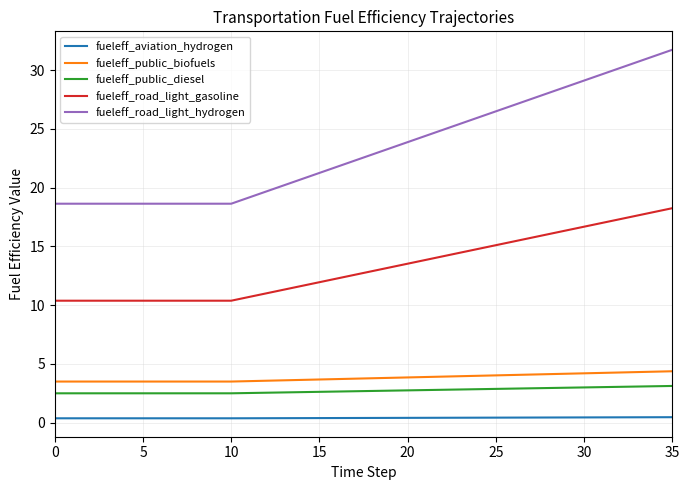

What are all the series names shown in the legend?

fueleff_aviation_hydrogen, fueleff_public_biofuels, fueleff_public_diesel, fueleff_road_light_gasoline, fueleff_road_light_hydrogen